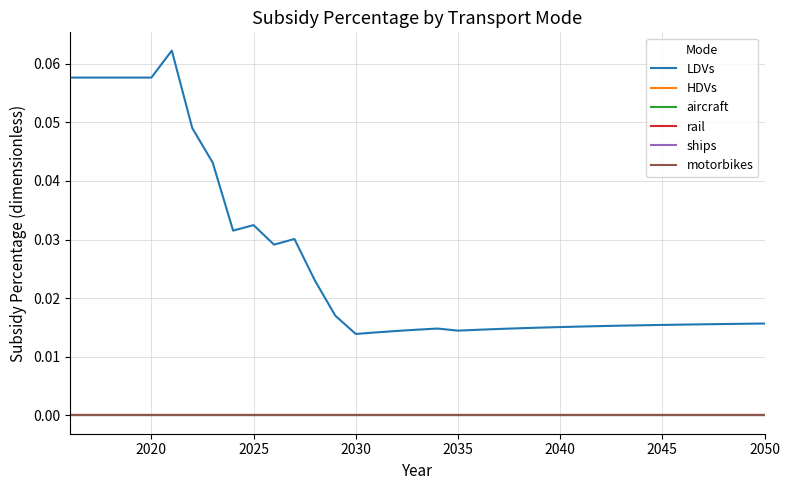

True or false: aircraft and HDVs cross at least once.

False